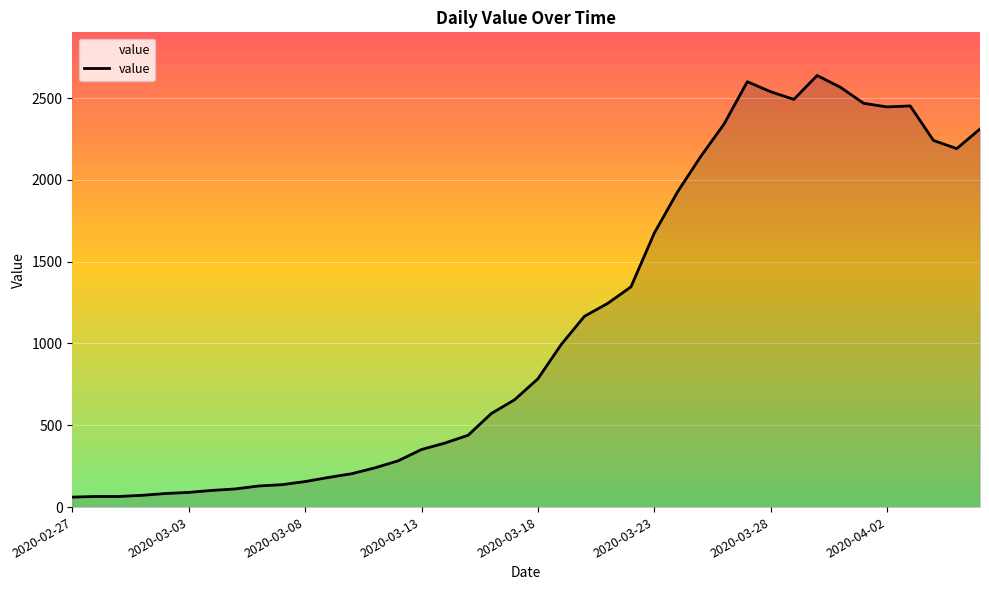

What is the difference between the maximum and minimum values?

2577